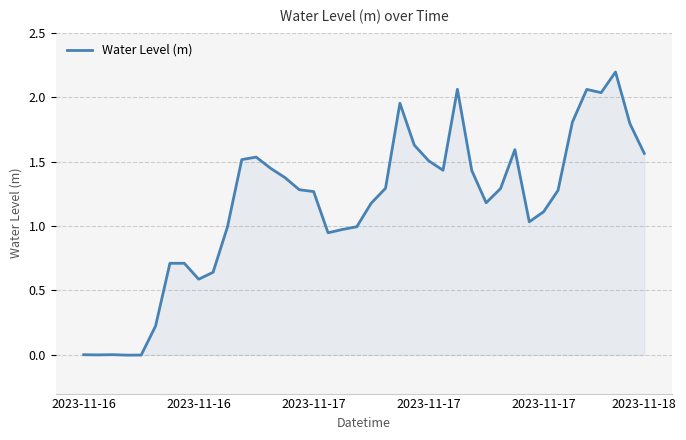

What is the greatest value displayed?

2.2